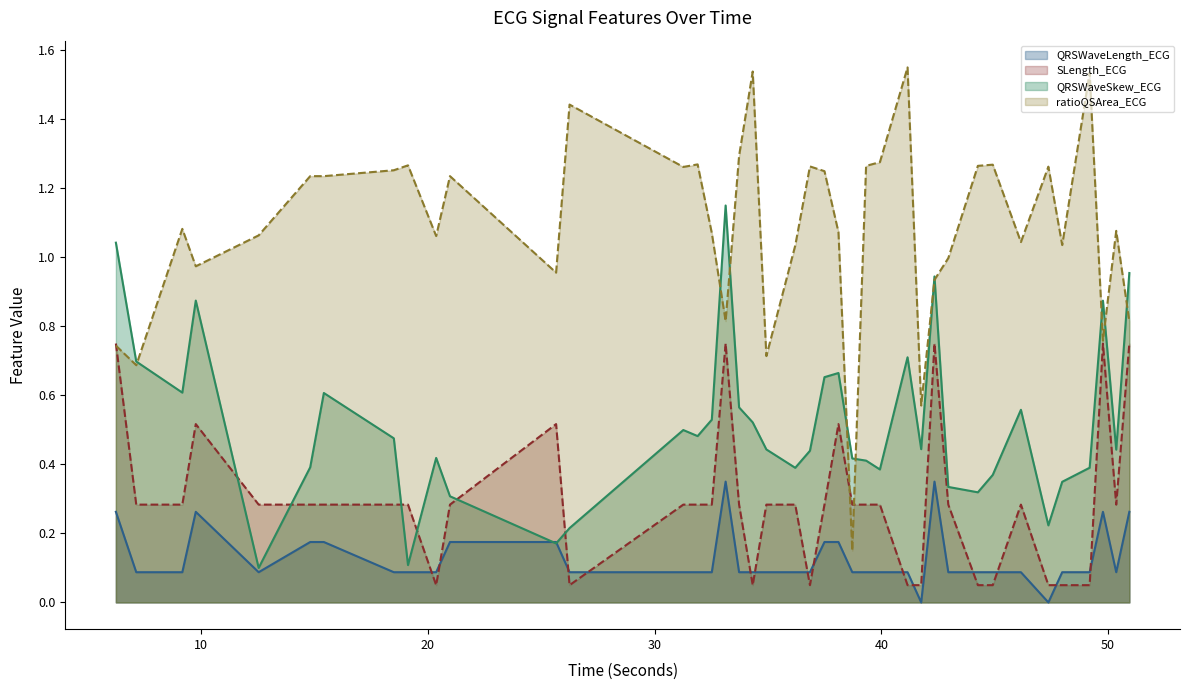

What is the minimum value for SLength_ECG?

0.1